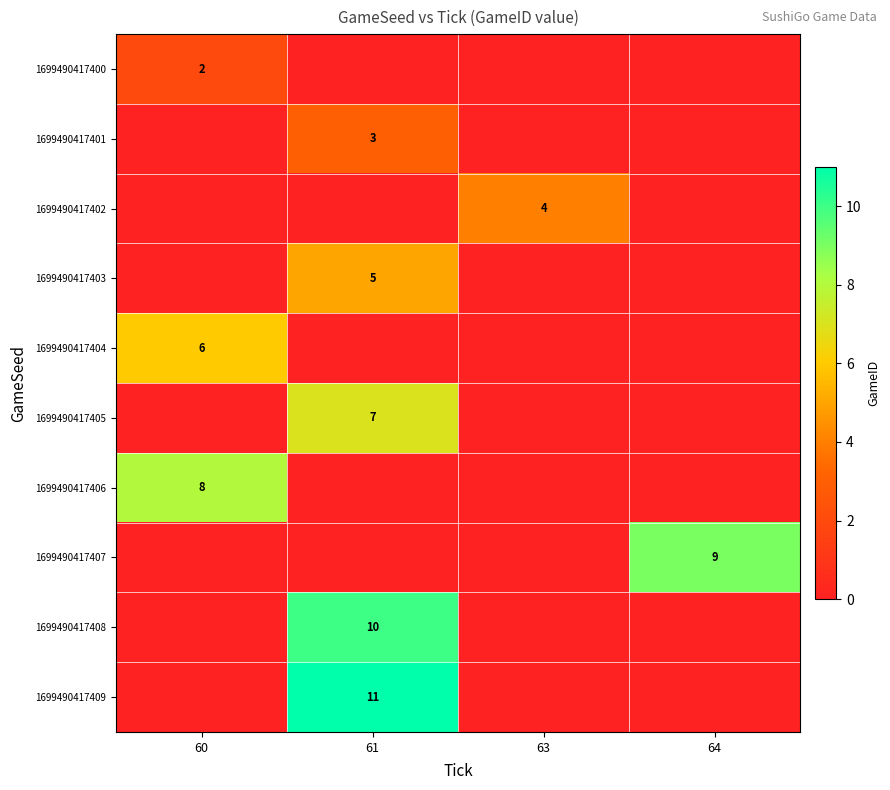

Is it true that 1699490417401 equals 1 at 61?

False